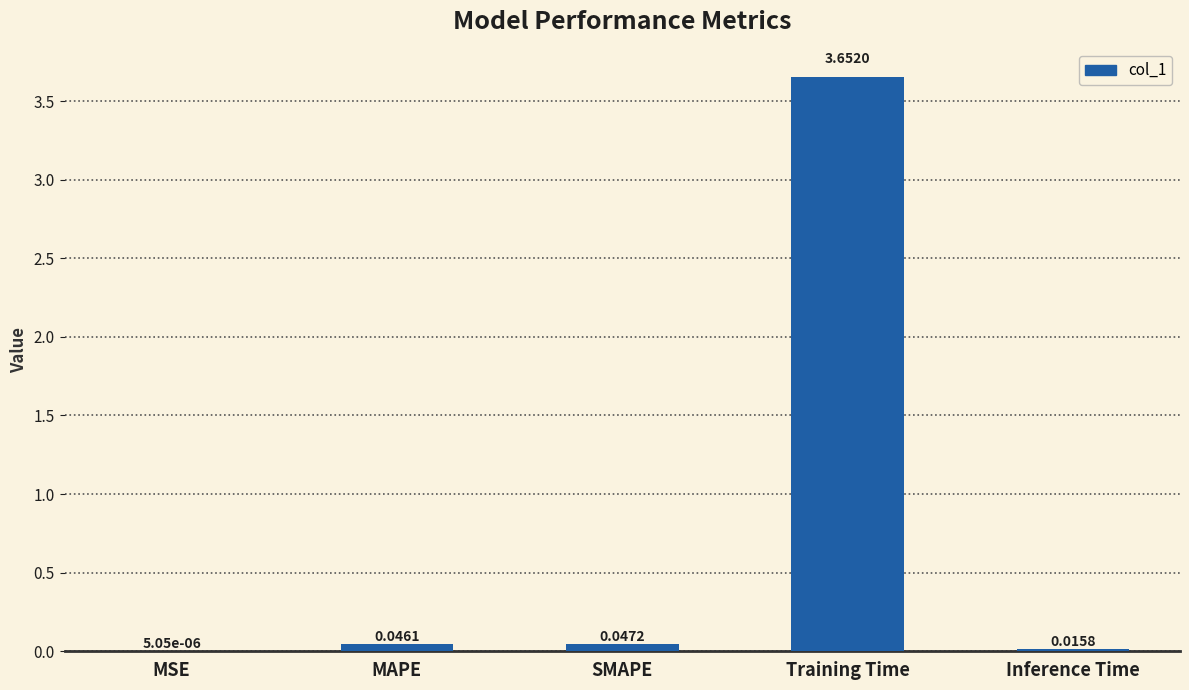

At which label is the value closest to 1?

SMAPE